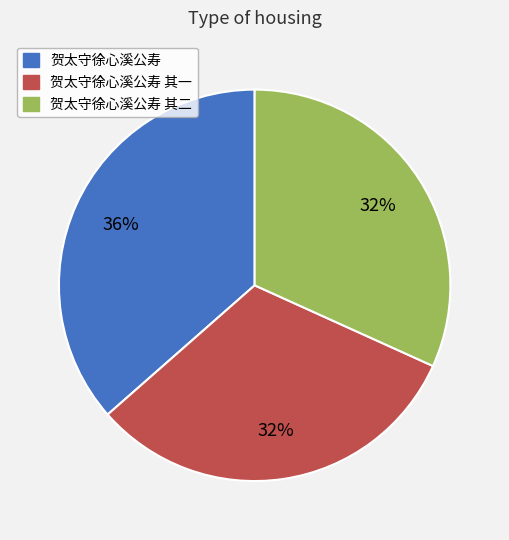

Is there a majority slice in this chart?

No